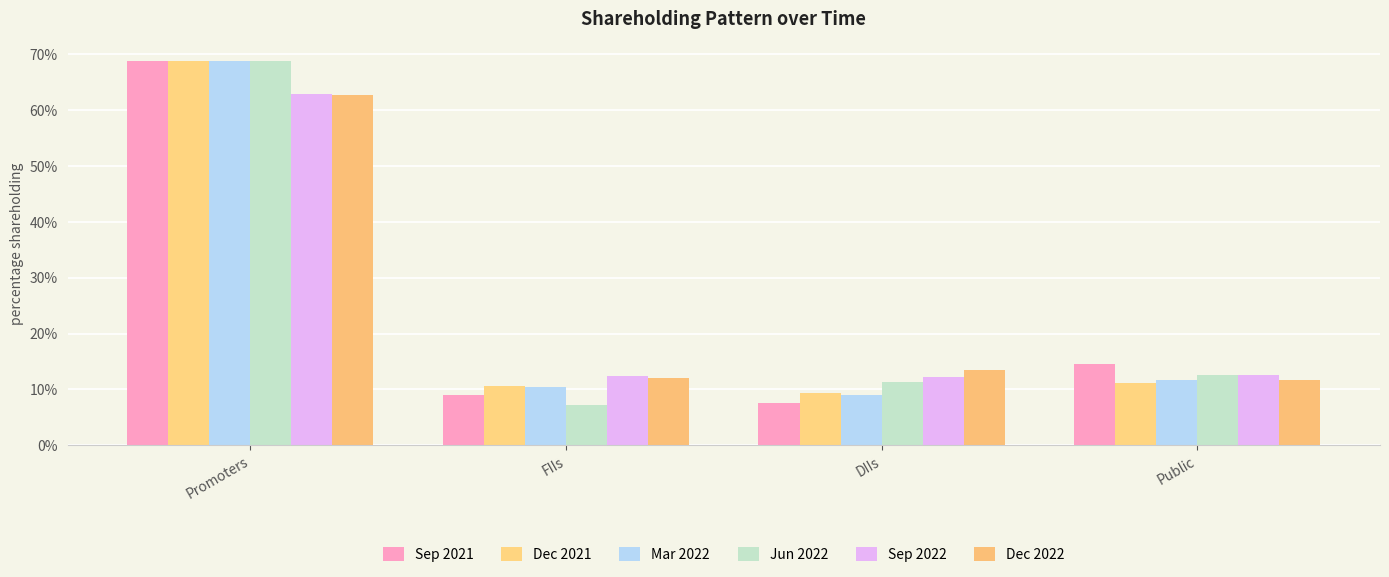

Is the value of Mar 2022 at FIIs greater than the value of Dec 2021 at DIIs?

Yes